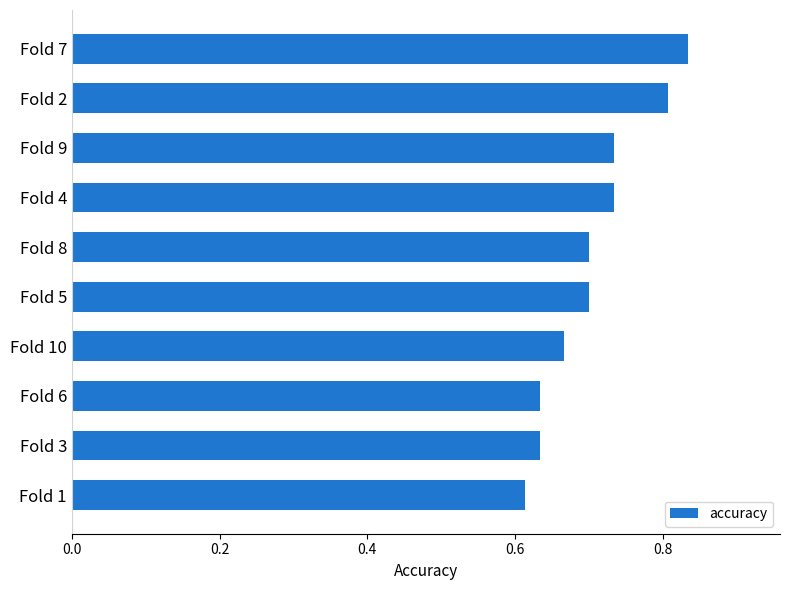

At which category does the chart reach its minimum across all series?

Fold 1